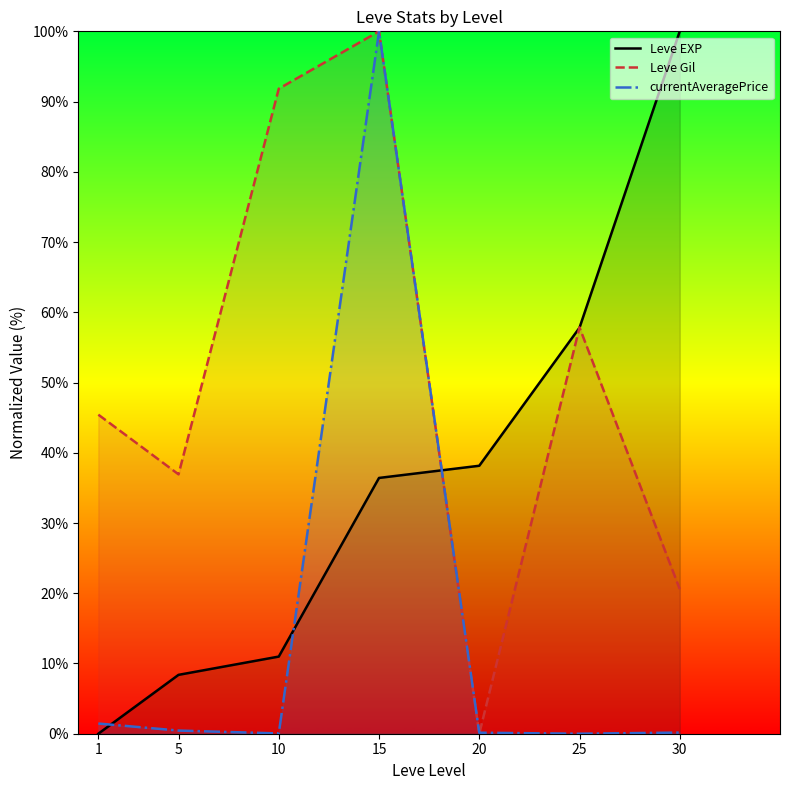

Reading right to left, transcribe all the data shown in this chart.

Leve EXP: 100.0	57.8	38.2	36.4	11.0	8.4	0.0
Leve Gil: 20.6	57.8	0.0	100.0	91.8	36.9	45.4
currentAveragePrice: 0.2	0.0	0.1	100.0	0.0	0.5	1.5